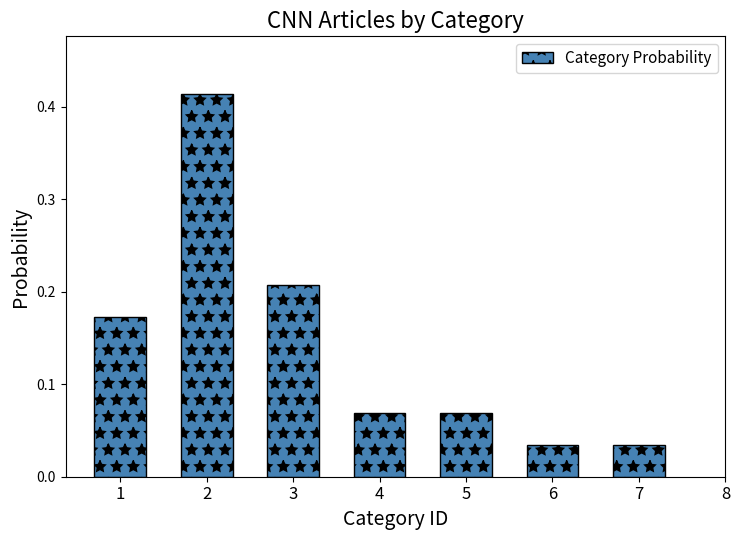

What is the sum of all values?

1.0